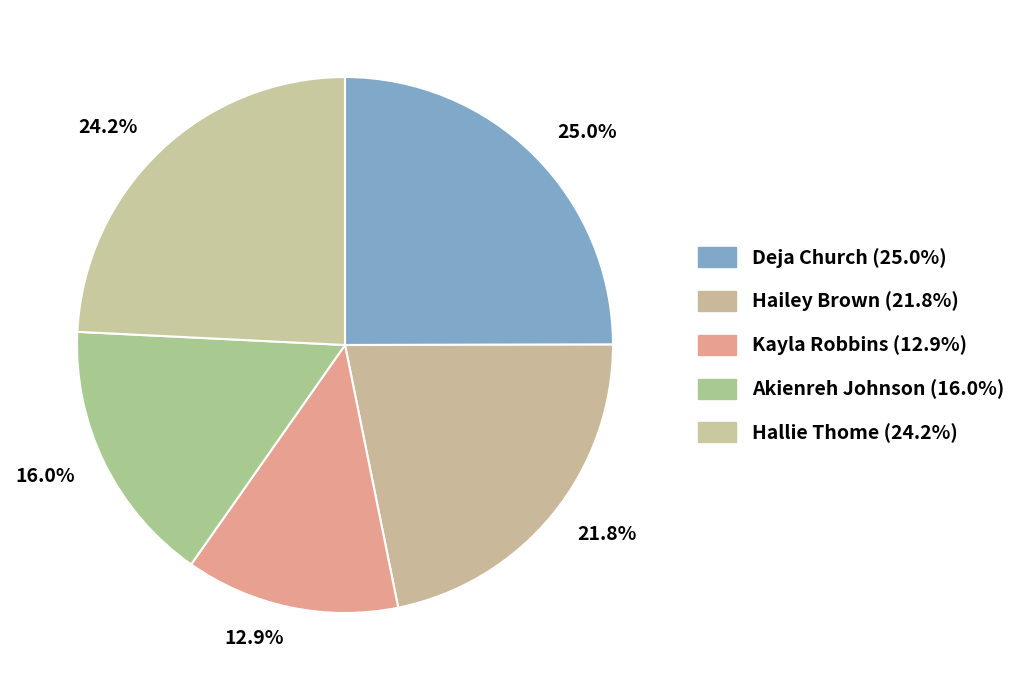

Does 24.2% represent more than half of the total?

No